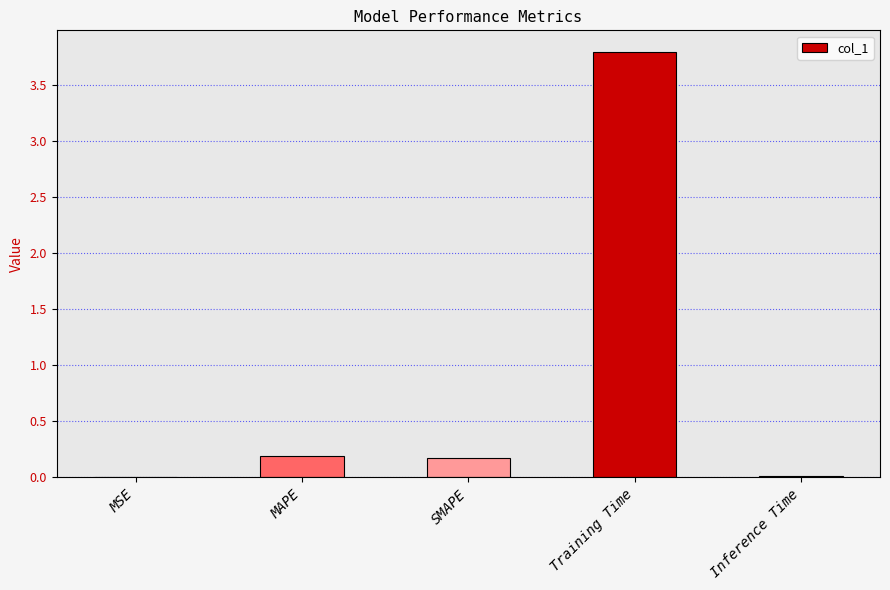

What is the maximum value shown in the chart?

3.8